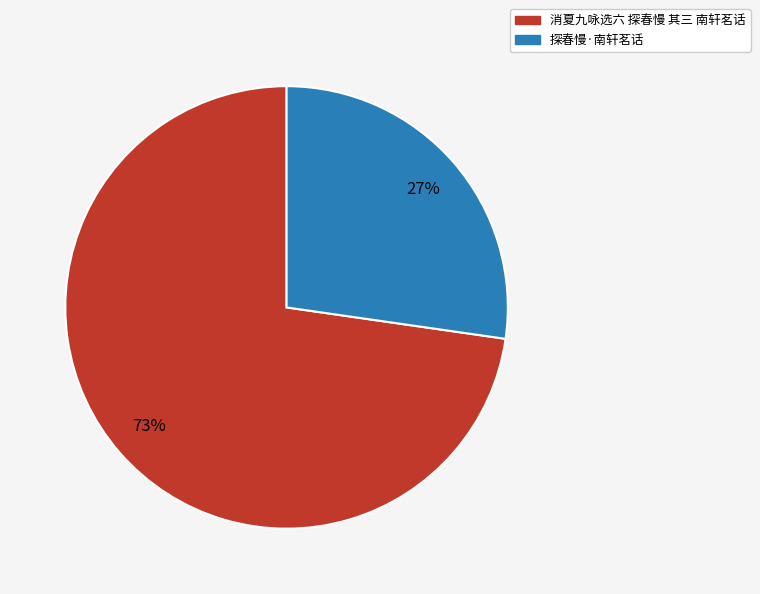

What percentage is the 消夏九咏选六 探春慢 其三 南轩茗话 slice, to the nearest percent?

73%